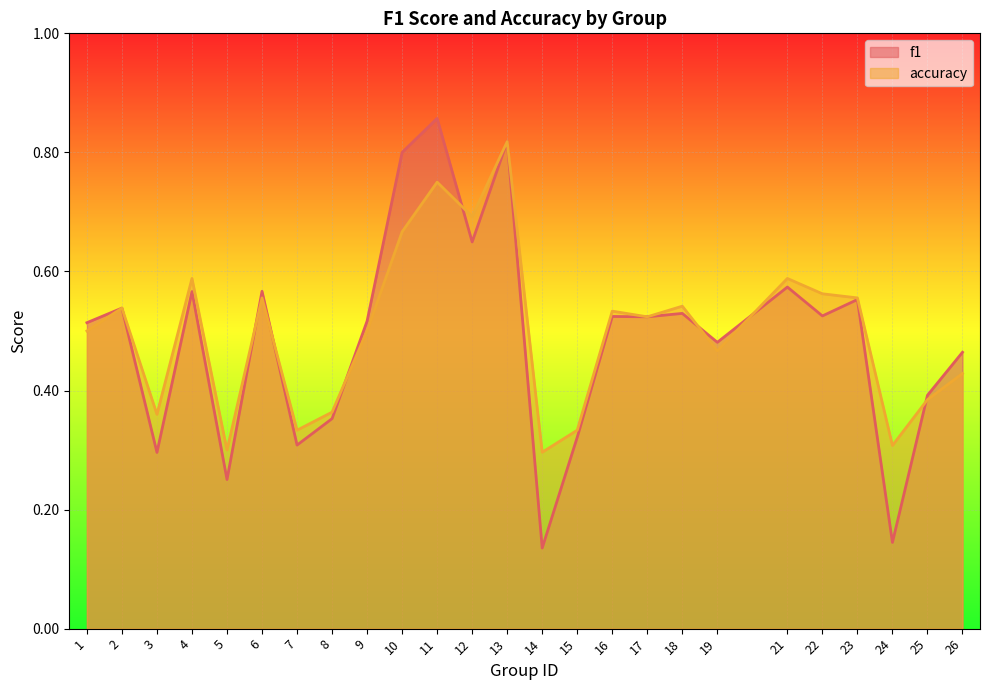

Which category has the lowest value across all series?

14